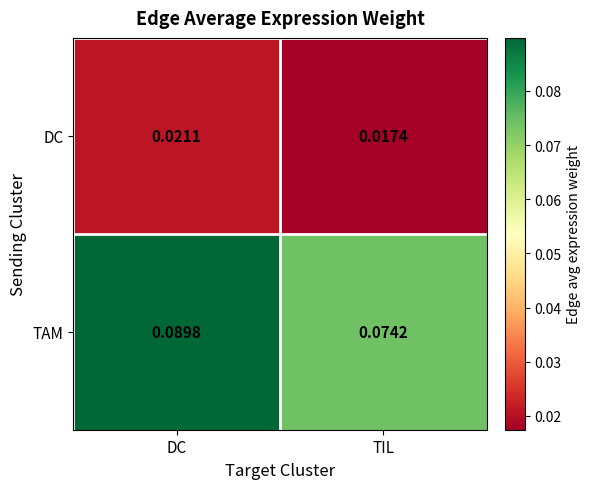

Count the number of categories in the chart.

2